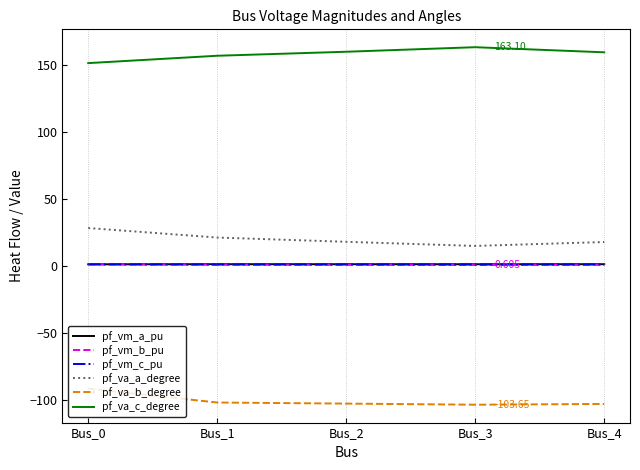

Which series has the largest total across all categories?

pf_va_c_degree